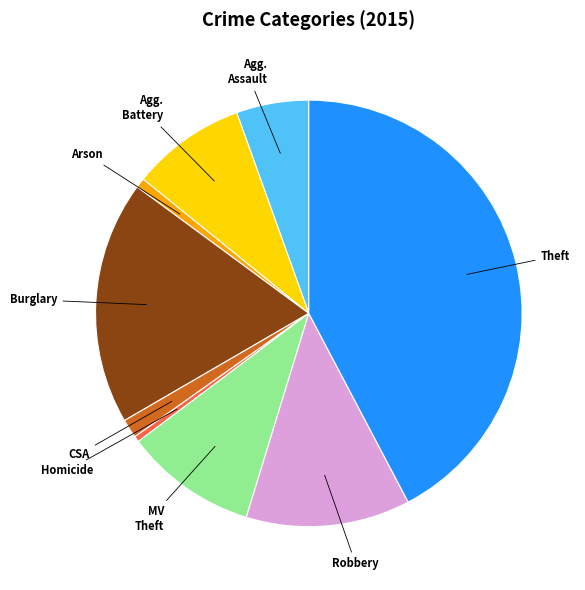

Does any single category account for the majority?

No